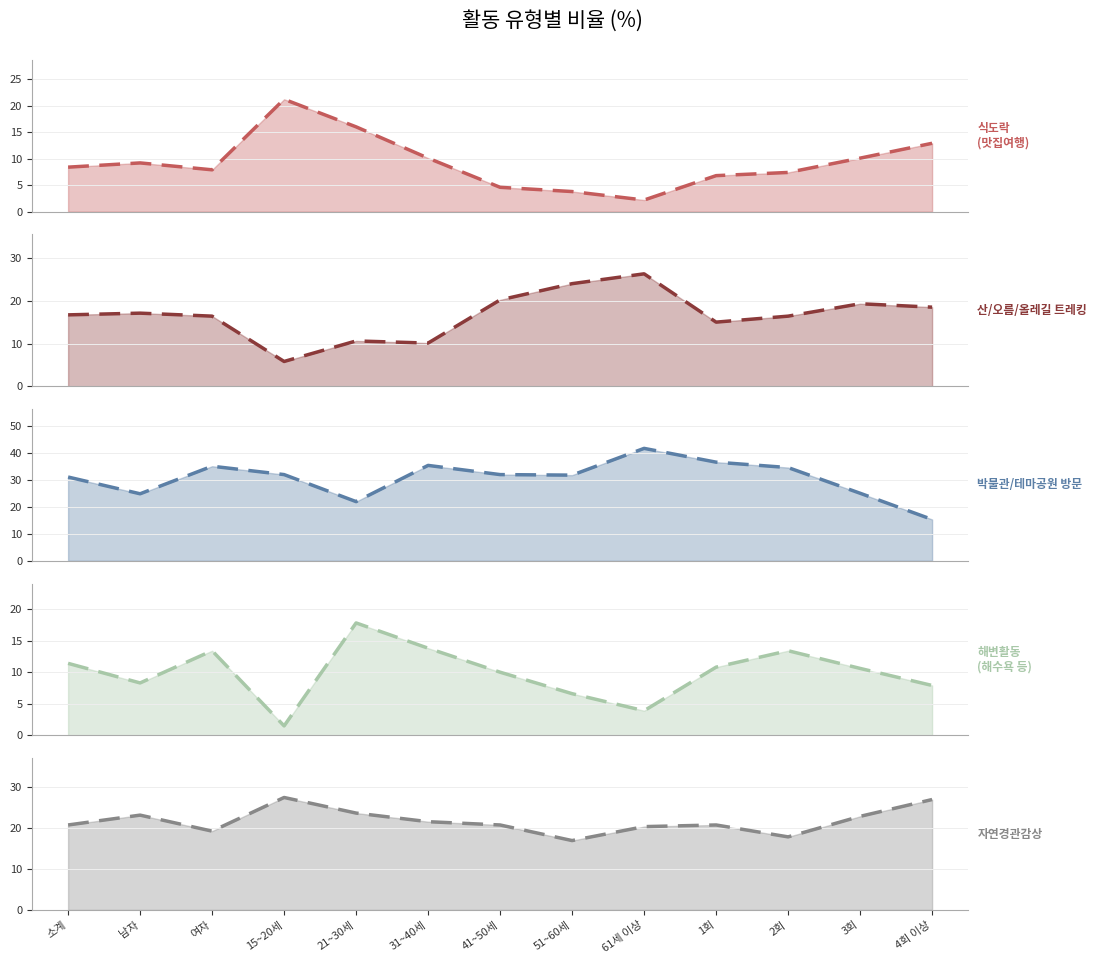

True or false: 박물관/테마공원 방문 (%) has a value of 35.0 at 여자.

True